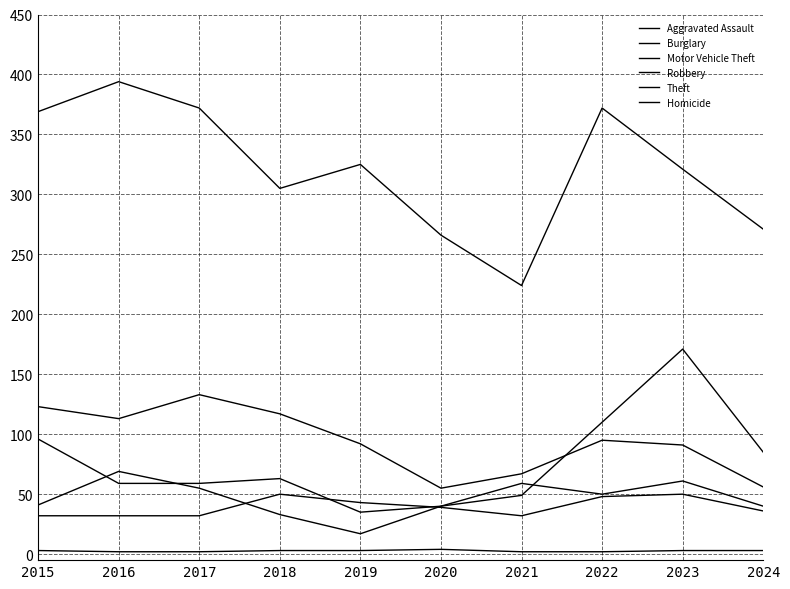

What is the sum of all Aggravated Assault values?

394